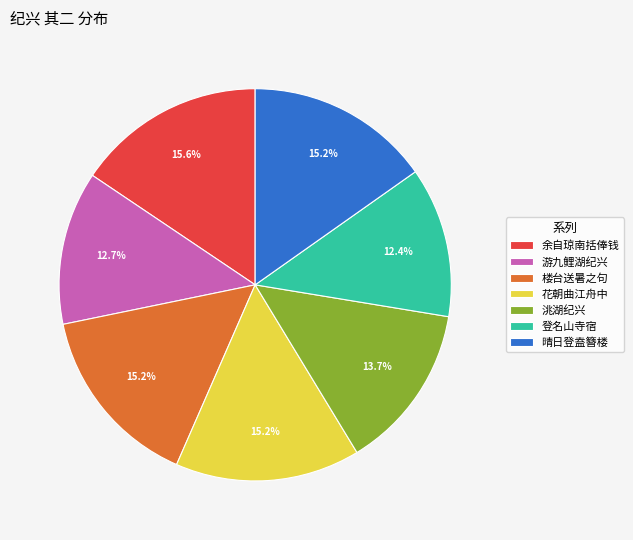

Is there a majority slice in this chart?

No